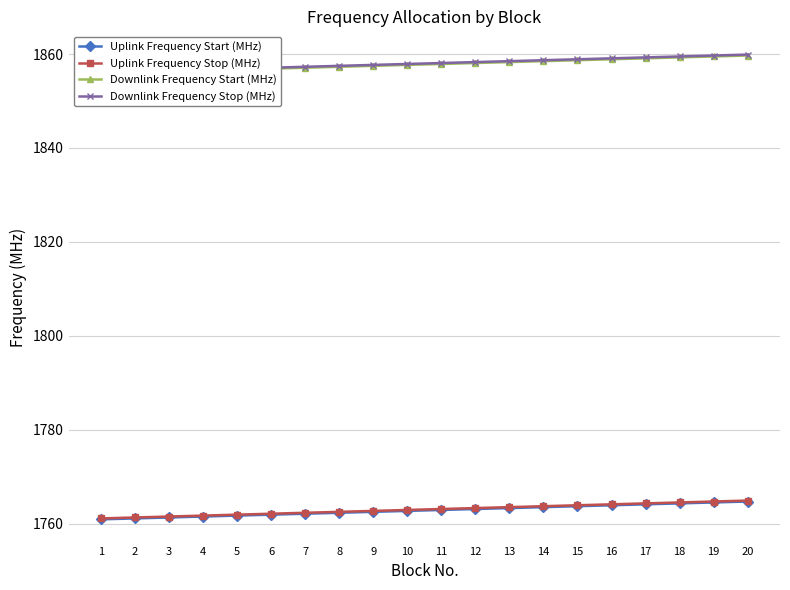

List the labels in order of Uplink Frequency Stop (MHz) value, largest first.

20, 19, 18, 17, 16, 15, 14, 13, 12, 11, 10, 9, 8, 7, 6, 5, 4, 3, 2, 1